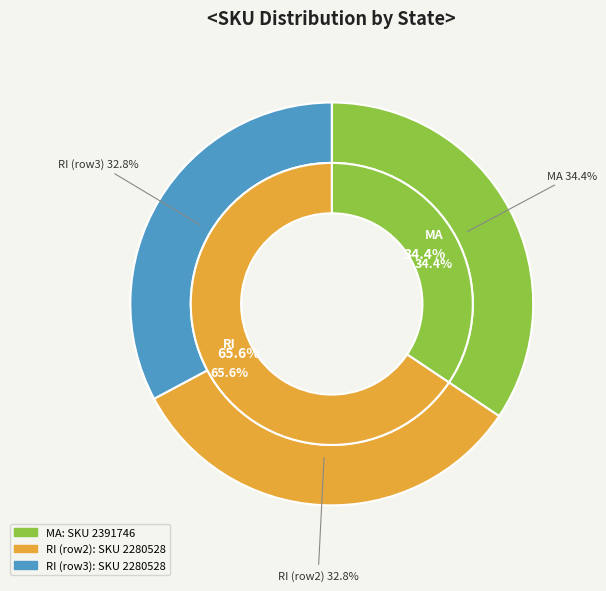

Count the number of slices in the pie.

3